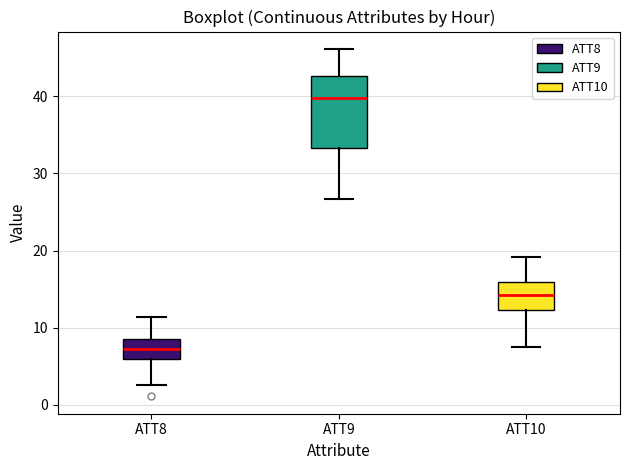

Where does the lower whisker of the box for ATT9 end on the y-axis? The values are not printed on the chart, so give them approximately, as read against the axis.

27